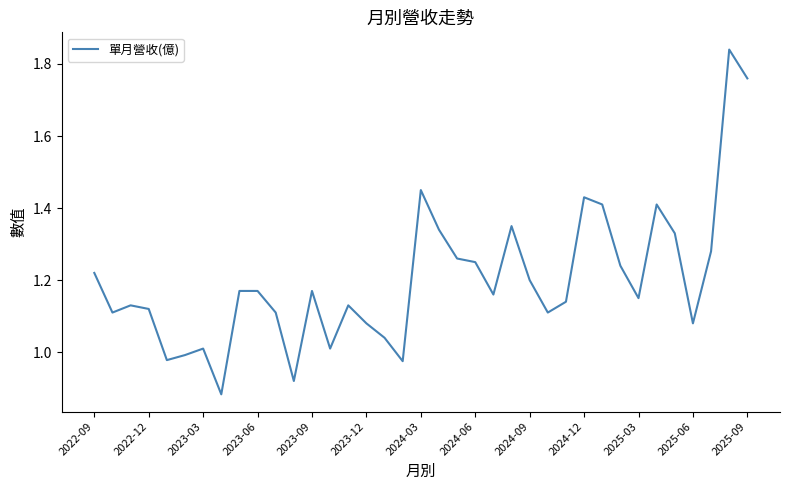

How many lines are shown in the chart?

1